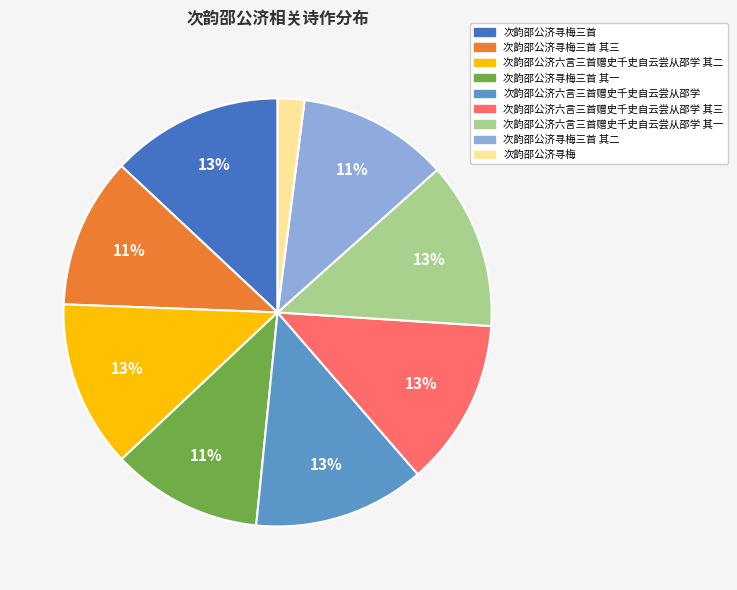

Is there any slice that represents more than half of the pie?

No